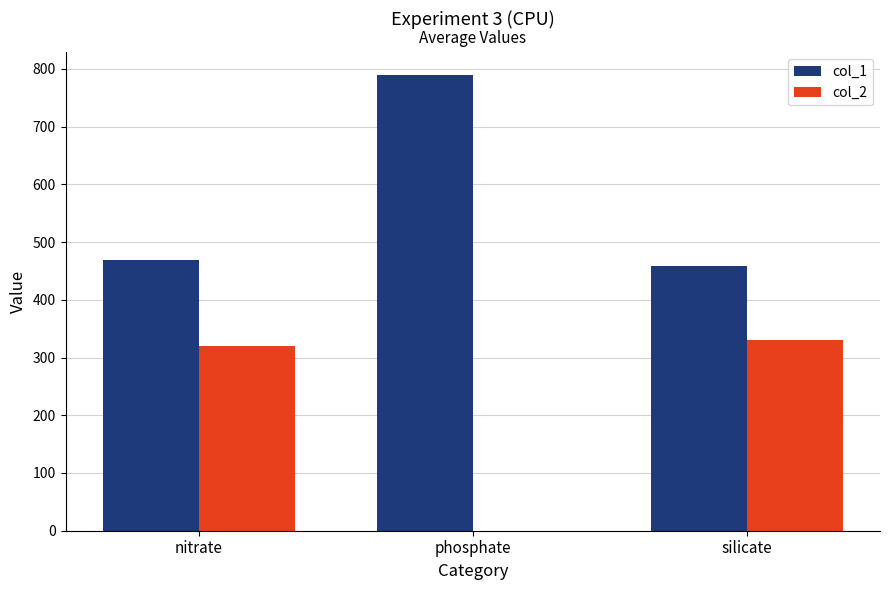

Is it true that col_1 equals 789 at phosphate?

True